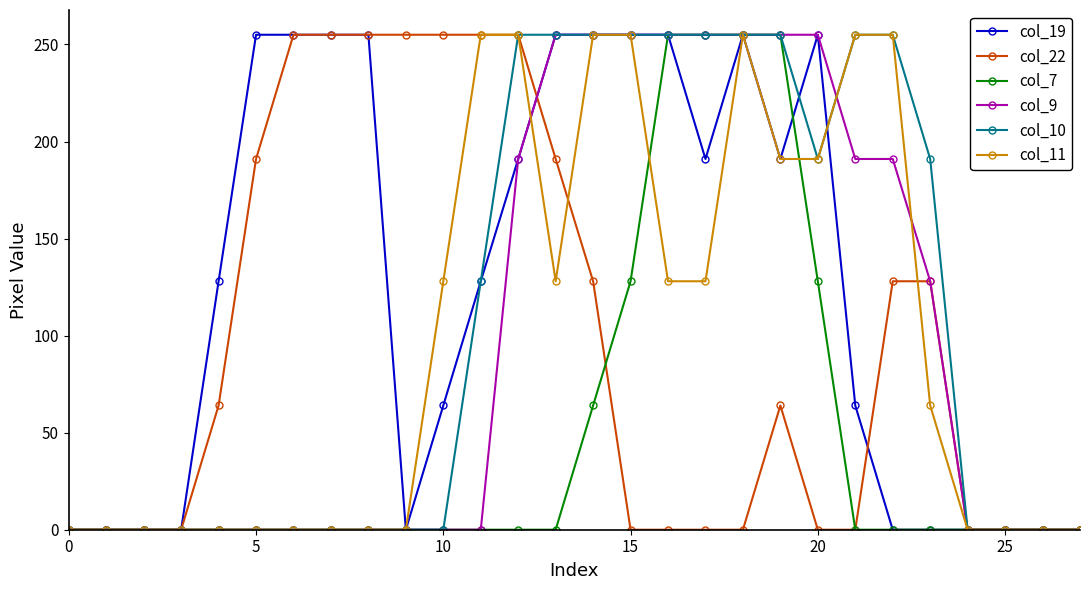

What is the maximum value for col_11?

255